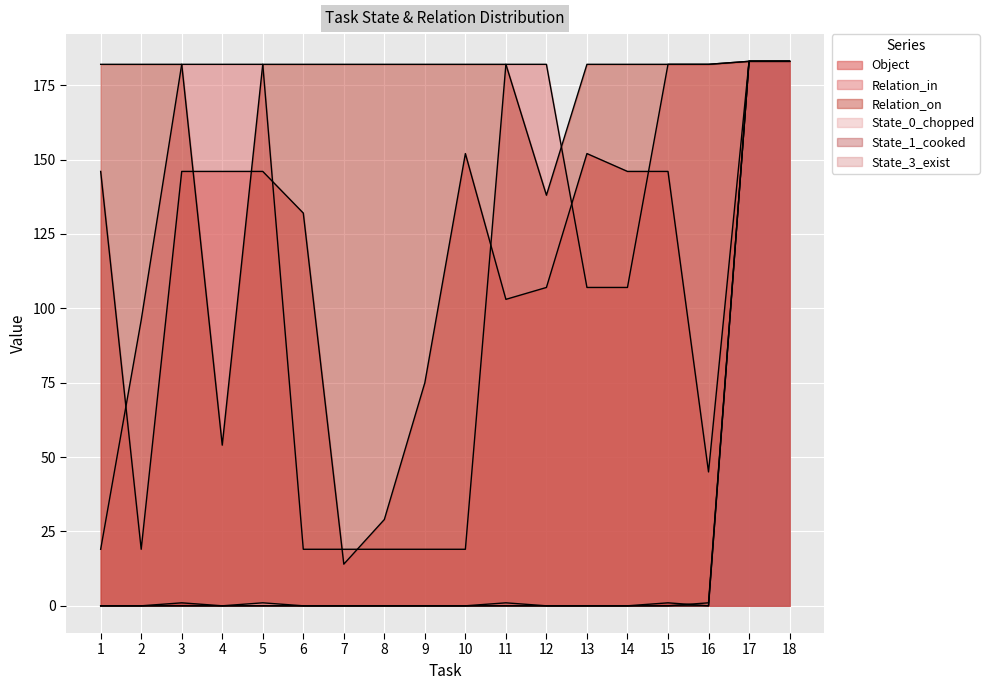

What is the greatest value displayed?

183